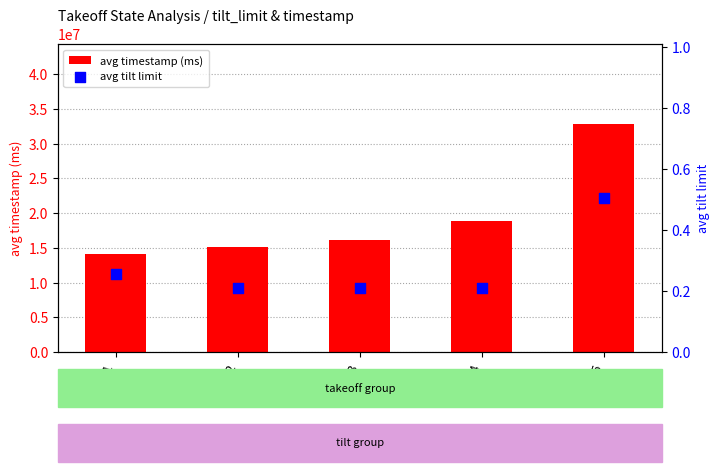

What is the total value across all series at state_5?

32834000.5